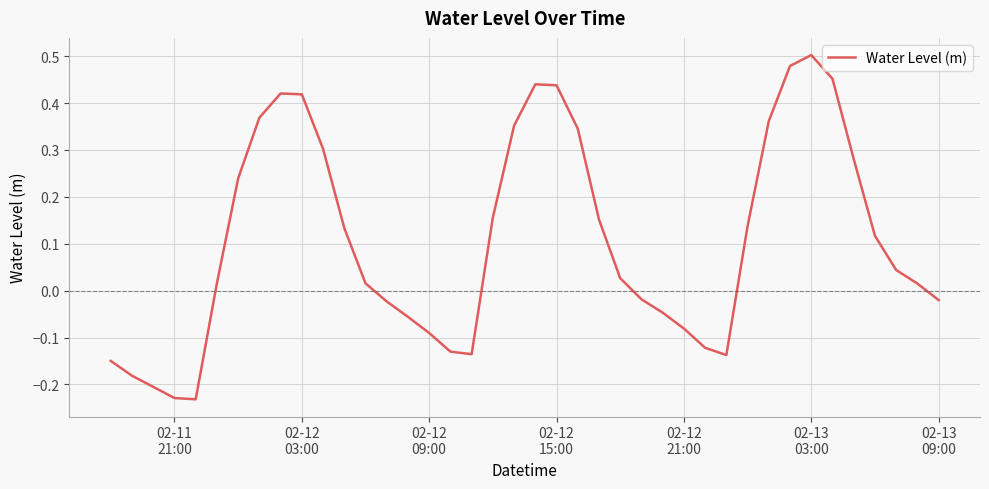

What is the difference between the maximum and minimum values?

0.7